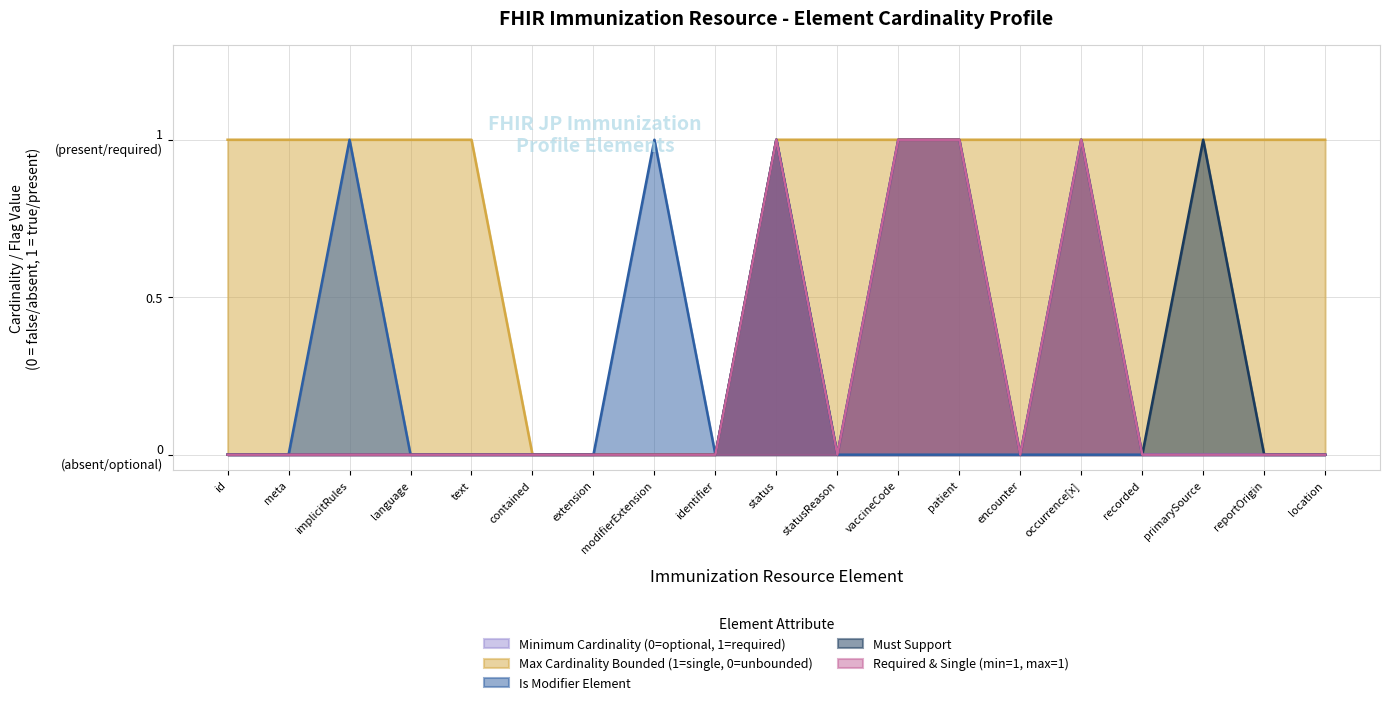

What is the value of the Immunization.status point at the 2nd from the left?

1